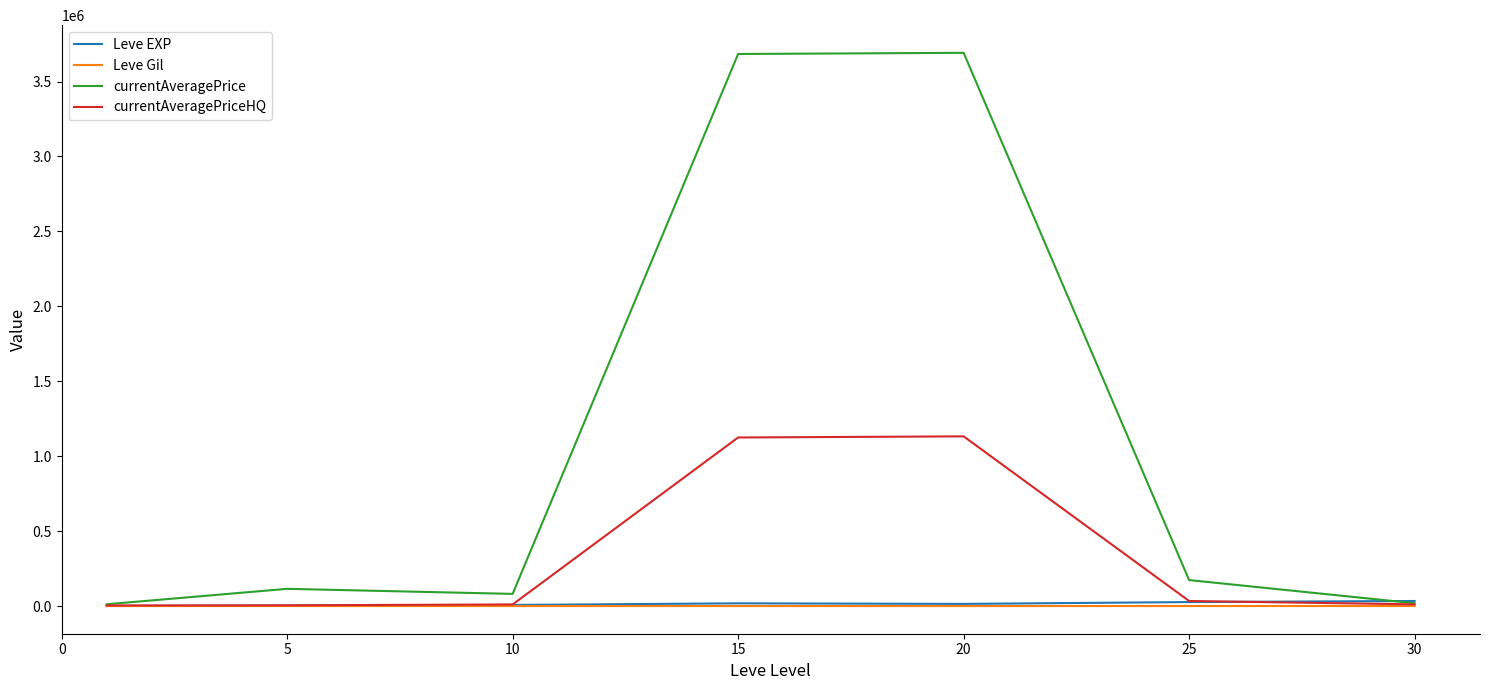

Which series ends up on top after the final intersection of currentAveragePriceHQ and Leve EXP?

Leve EXP